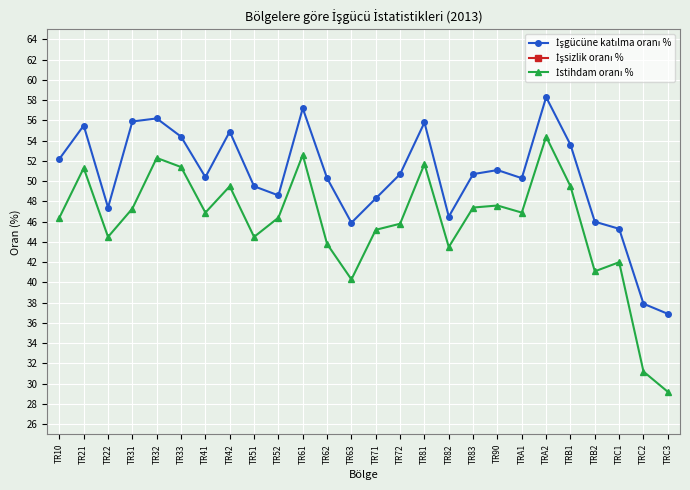

At which label is İstihdam oranı % closest to 41?

TRB2